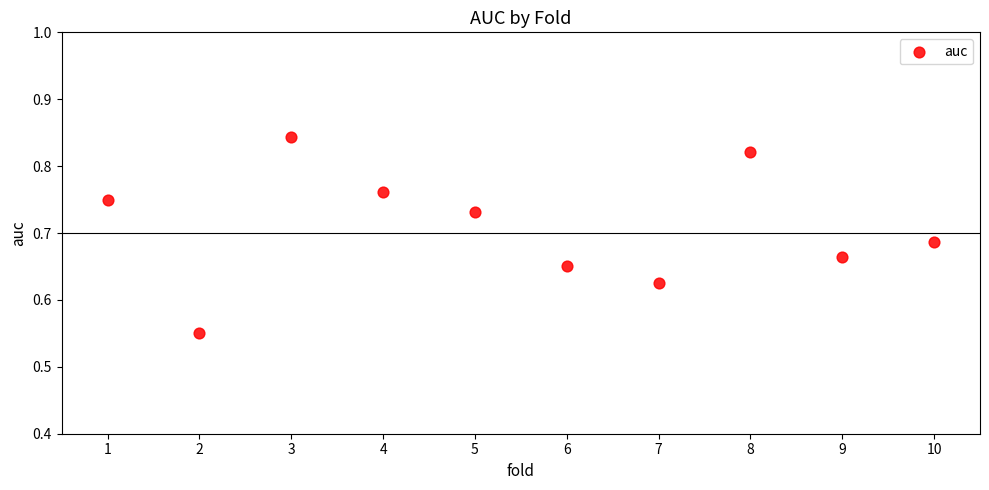

What is the average X value?

5.5